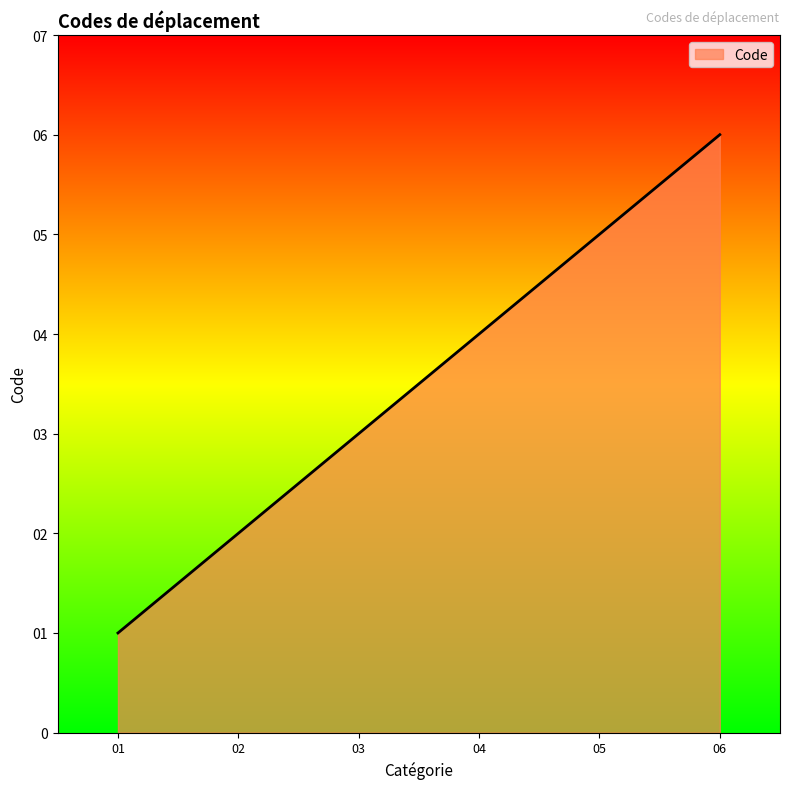

List the labels in order of value, largest first.

06, 05, 04, 03, 02, 01